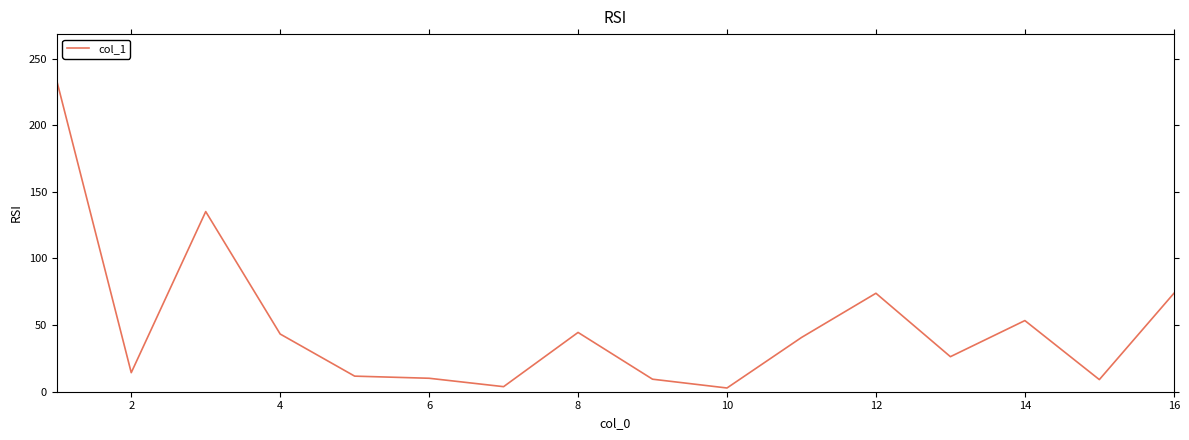

What is the average value?

49.1